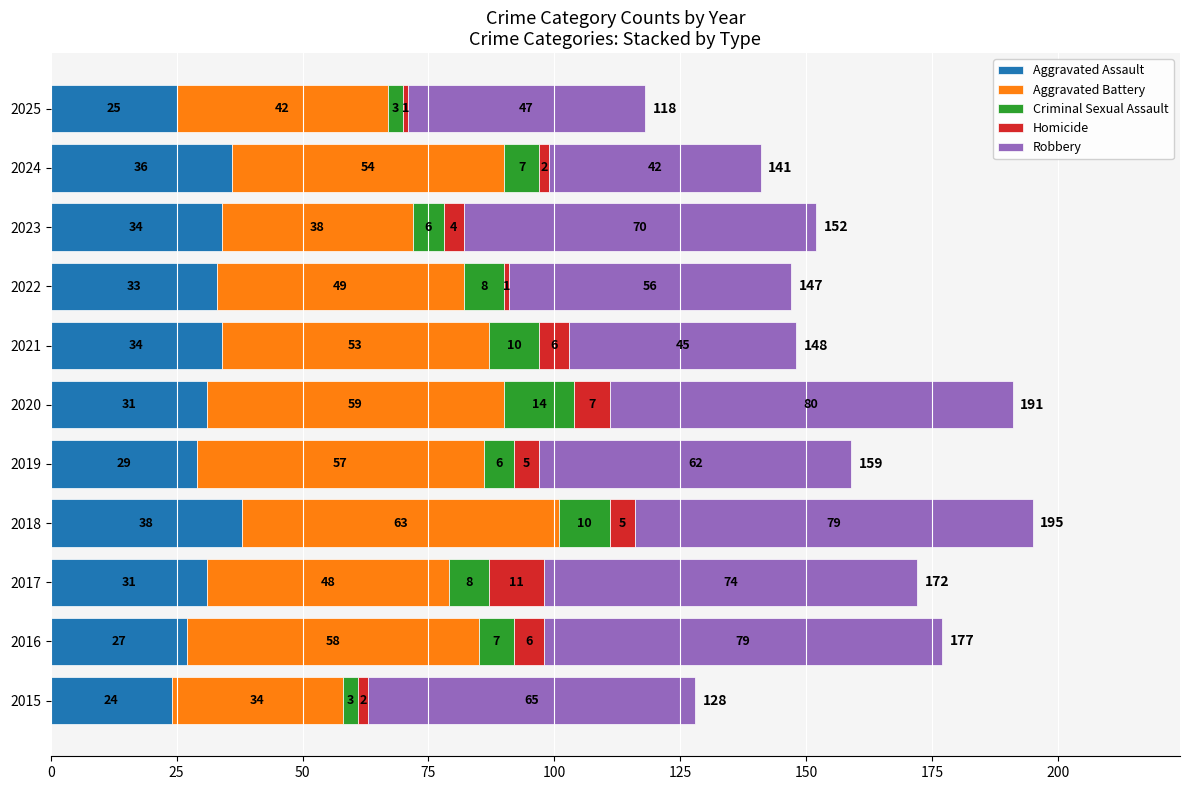

Read the Aggravated Assault value at 2022, to the nearest 5.

35